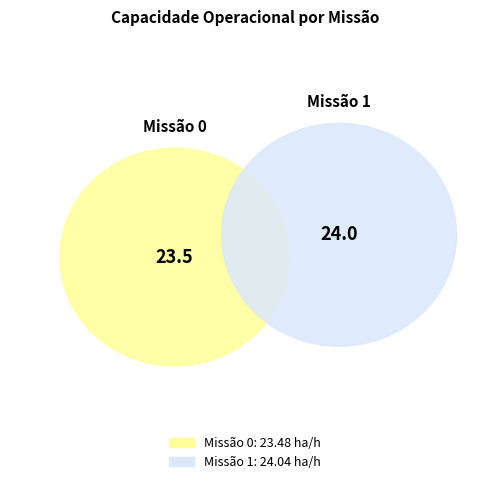

What is the change in value from 0 to 1?

+0.6